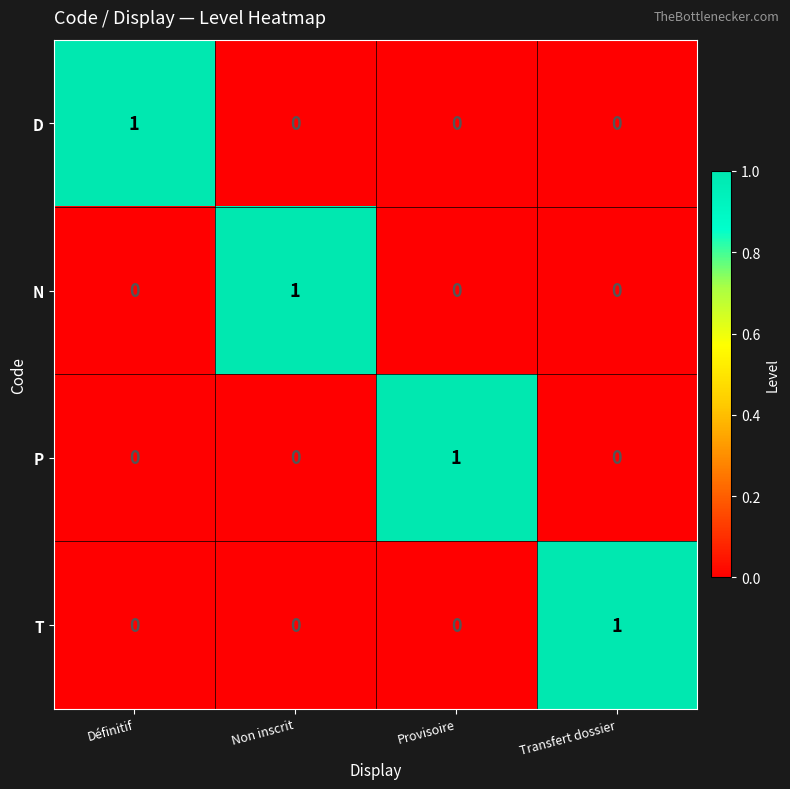

True or false: P has a value of 1 at Provisoire.

True